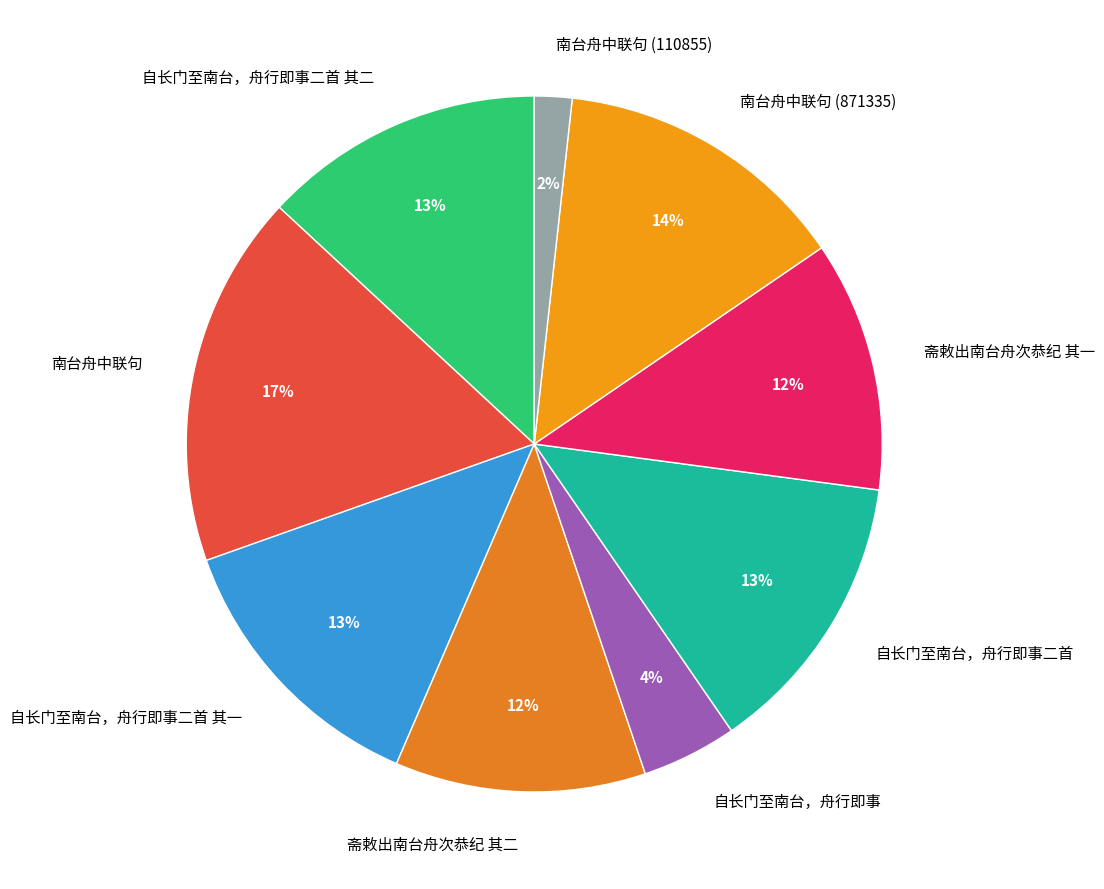

The 自长门至南台，舟行即事二首 slice represents 24% of the pie. True or false?

False